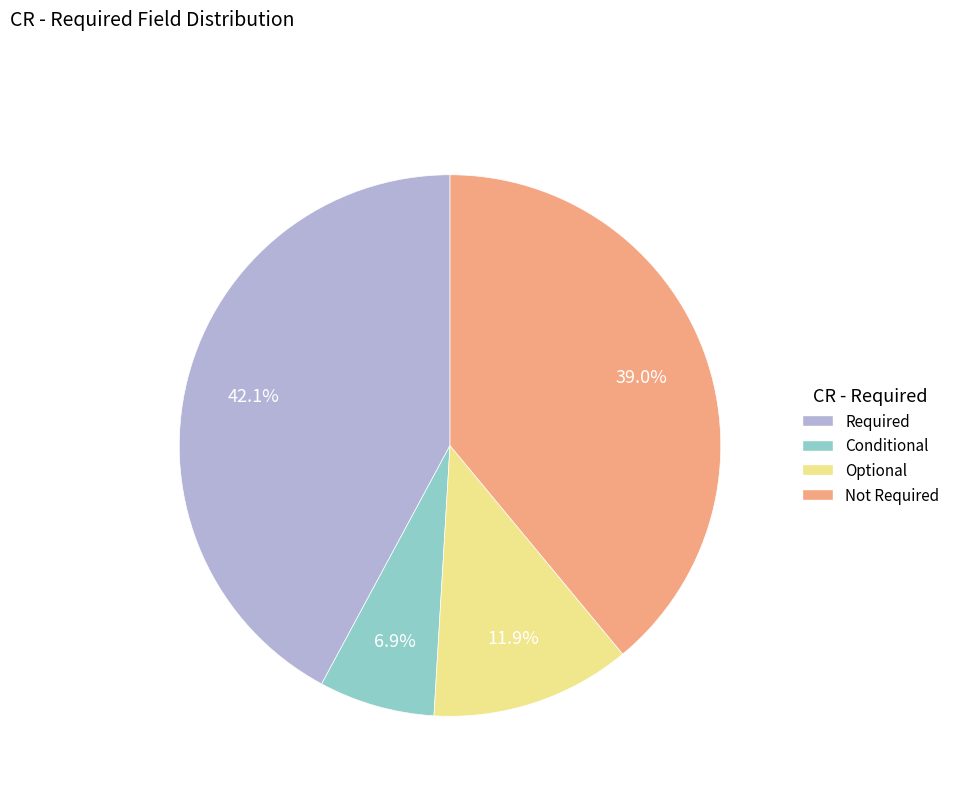

What is the smallest slice in the pie chart?

Conditional